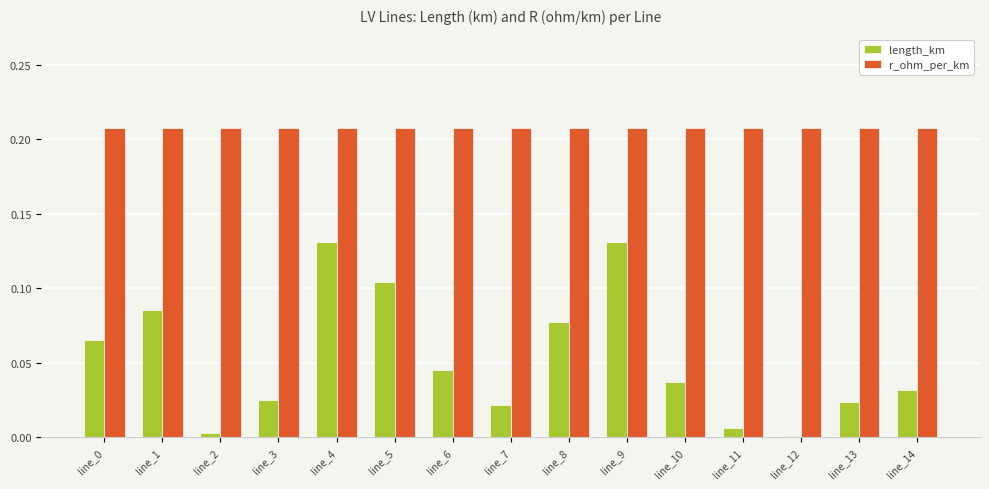

What is the sum of all r_ohm_per_km values?

3.1